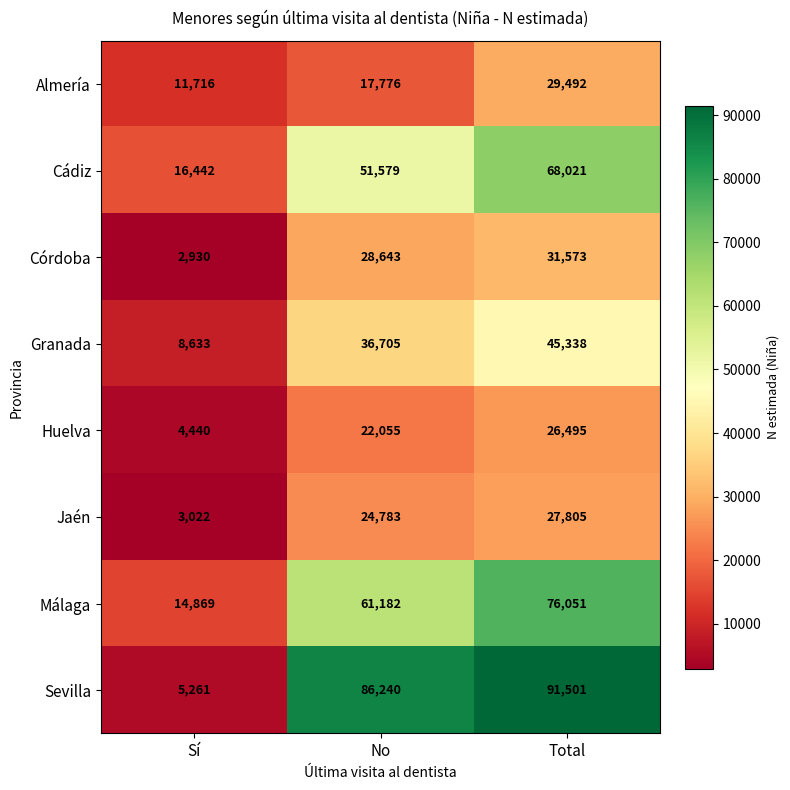

Reading right to left, transcribe all the data shown in this chart.

Almería: Total=29492	No=17776	Sí=11716
Cádiz: Total=68021	No=51579	Sí=16442
Córdoba: Total=31573	No=28643	Sí=2930
Granada: Total=45338	No=36705	Sí=8633
Huelva: Total=26495	No=22055	Sí=4440
Jaén: Total=27805	No=24783	Sí=3022
Málaga: Total=76051	No=61182	Sí=14869
Sevilla: Total=91501	No=86240	Sí=5261